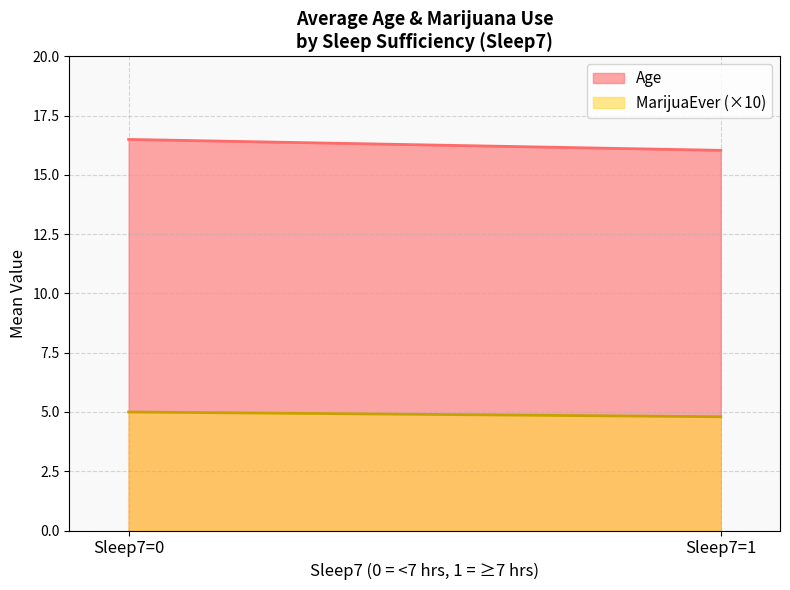

Between Sleep7=0 and Sleep7=1, which series saw the biggest shift?

Age